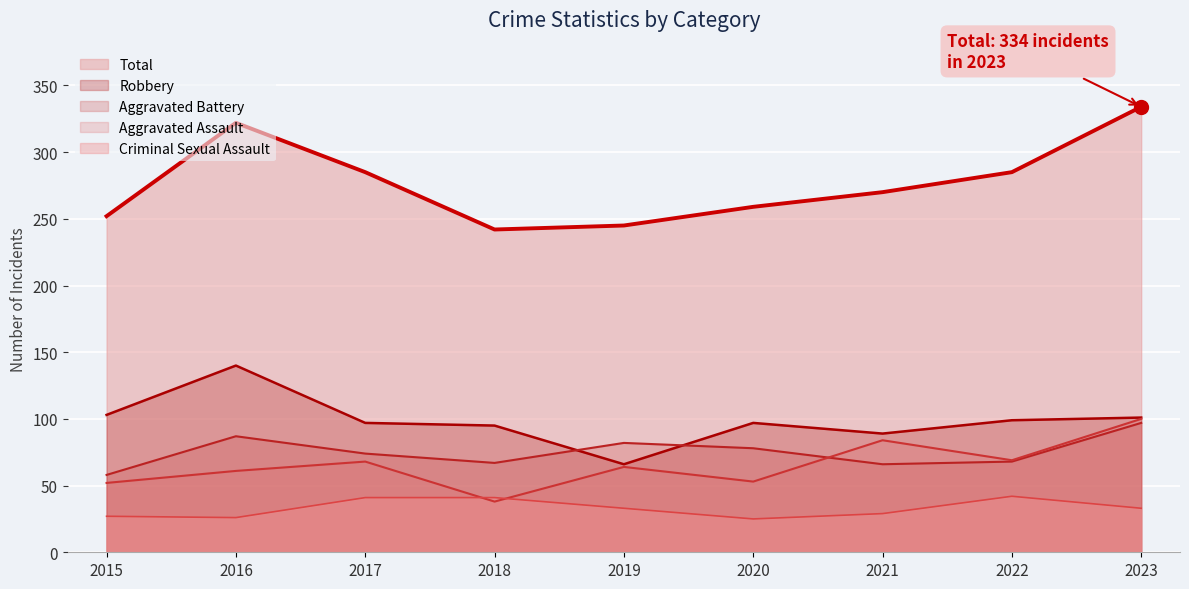

Reading right to left, transcribe all the data shown in this chart.

Aggravated Assault: 100	69	84	53	64	38	68	61	52
Aggravated Battery: 97	68	66	78	82	67	74	87	58
Criminal Sexual Assault: 33	42	29	25	33	41	41	26	27
Robbery: 101	99	89	97	66	95	97	140	103
Total: 334	285	270	259	245	242	285	322	252